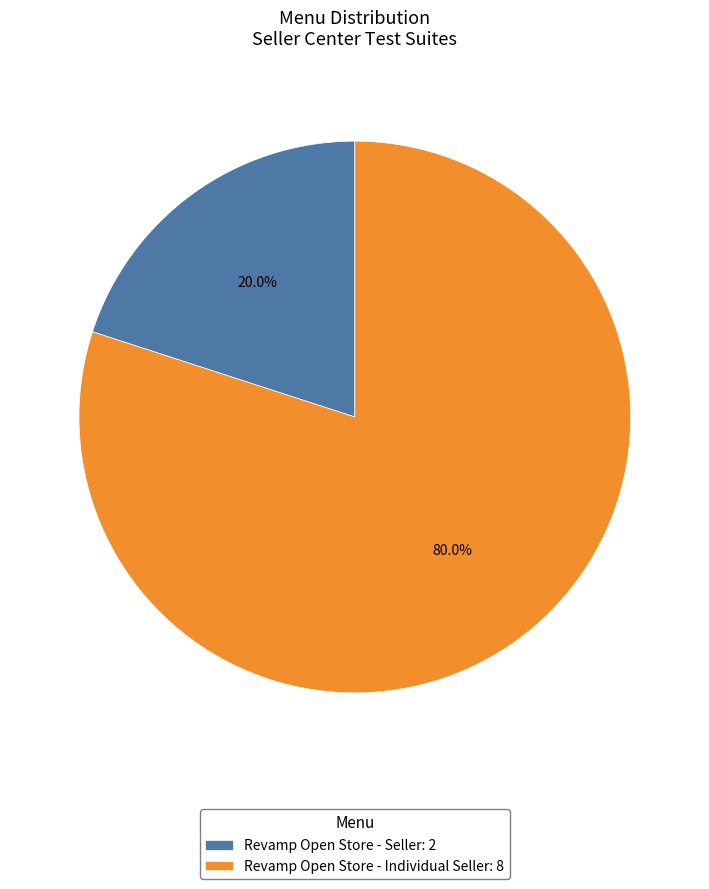

Does any single category account for the majority?

Yes